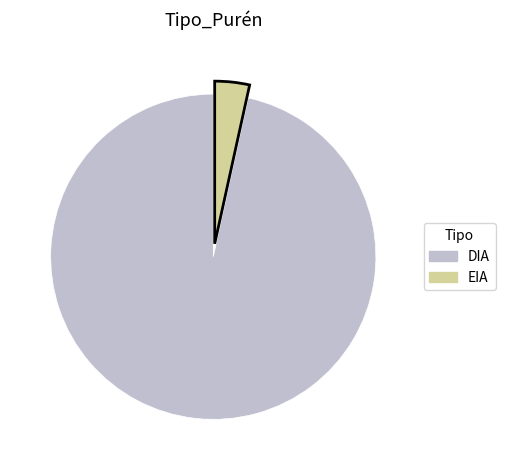

Which category accounts for the majority?

DIA